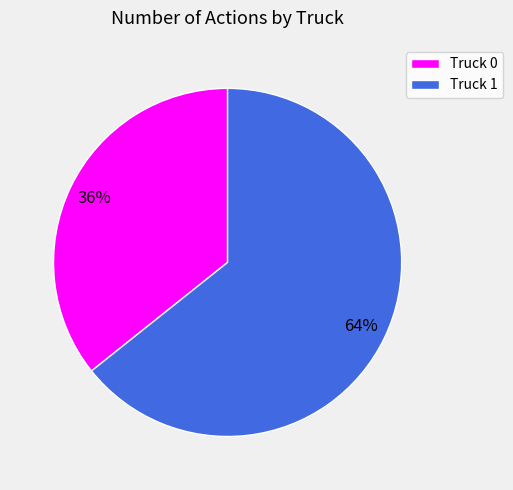

How many segments does this pie chart have?

2